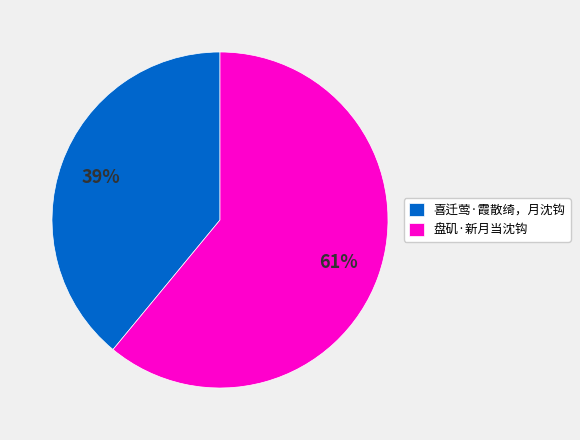

Is it true that 盘矶·新月当沈钩 is 56% of the pie?

False